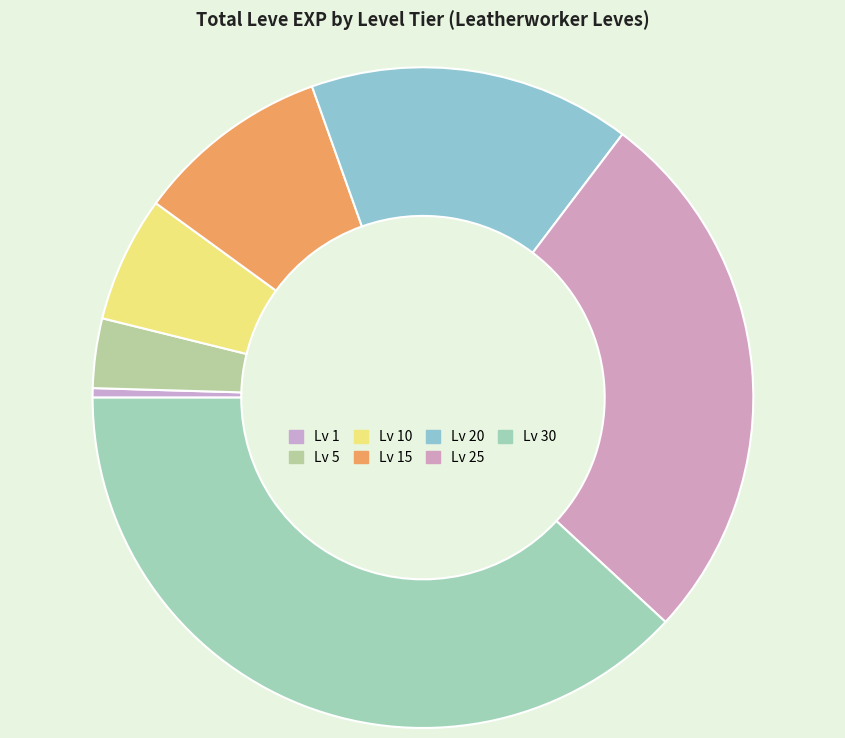

How many slices are in this pie chart?

7